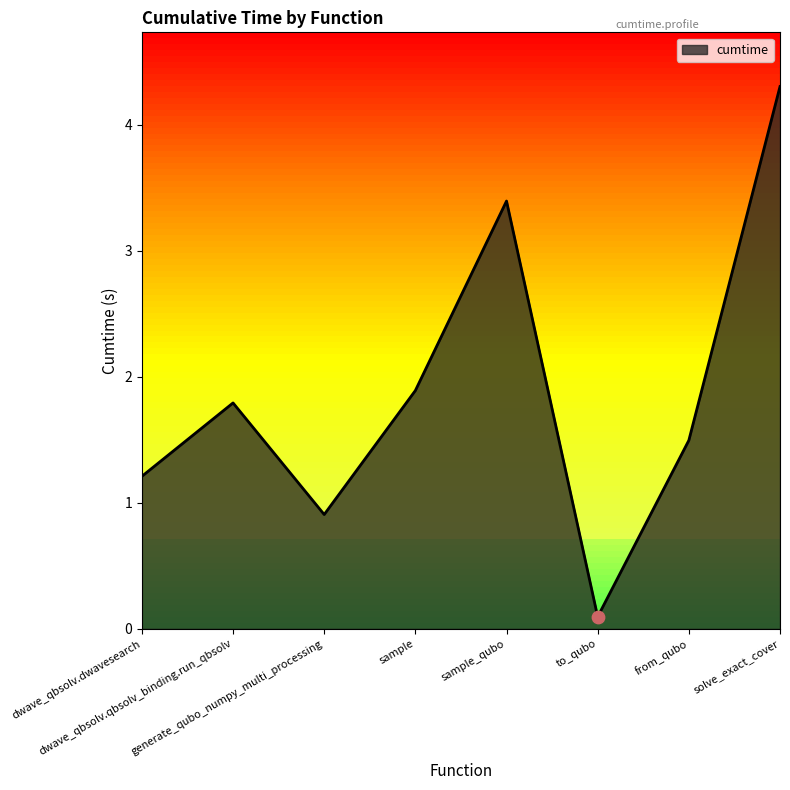

Which has a higher value, to_qubo or from_qubo?

from_qubo